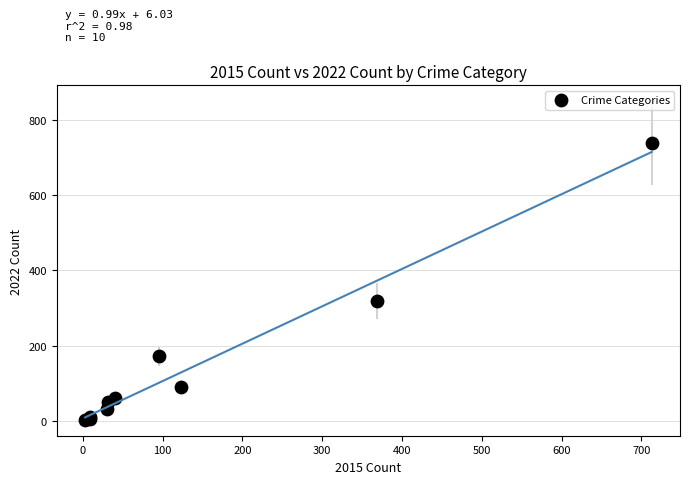

What Y value in the scatter plot is closest to 371?

319